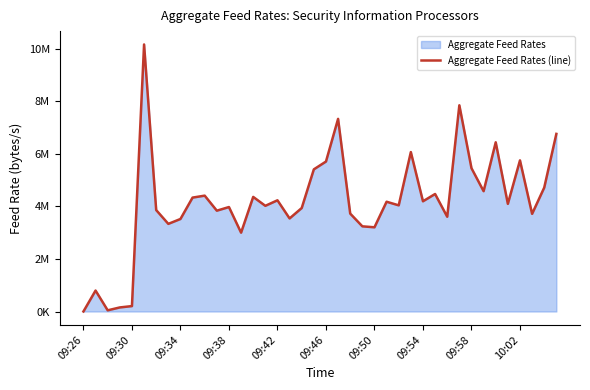

How many lines are shown in the chart?

1